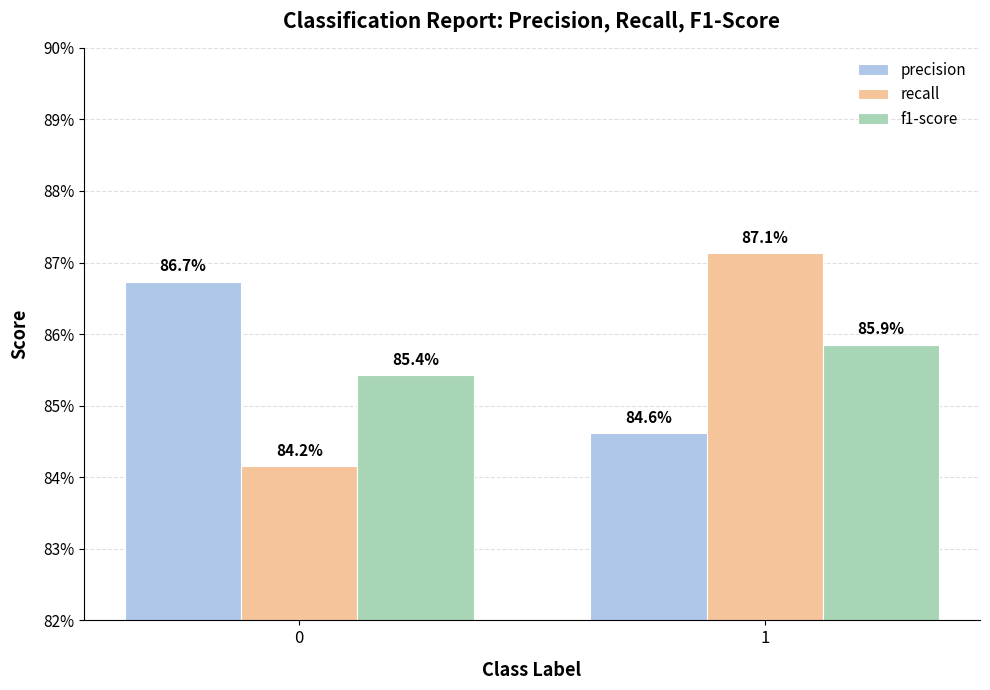

The recall series shows 0.9 at 1. True or false?

True